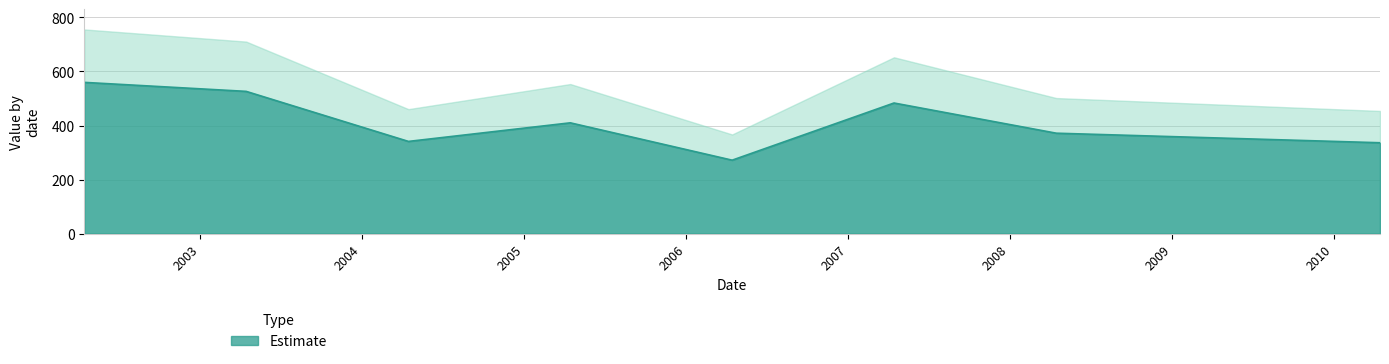

What is the maximum value shown in the chart?

559.6